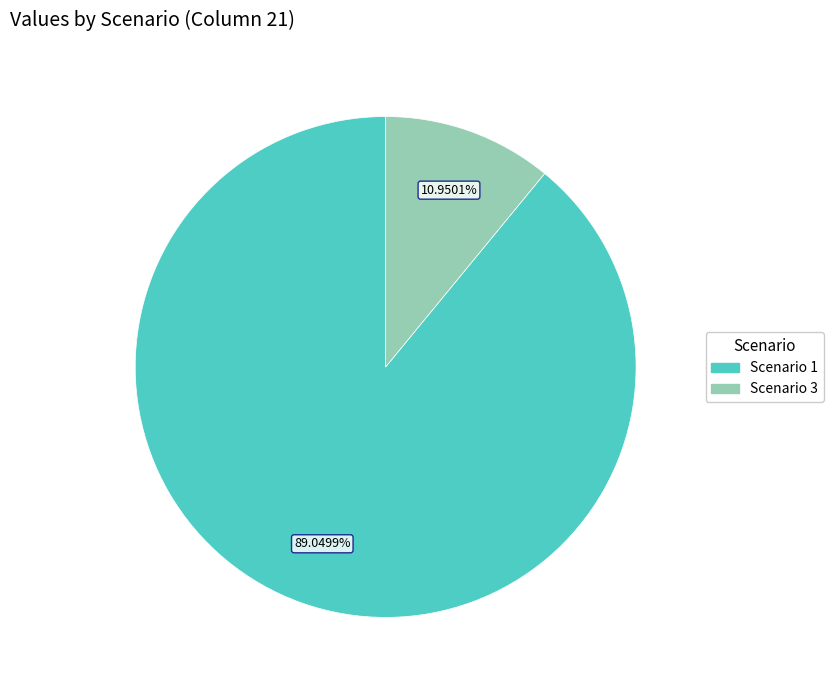

Is there a majority slice in this chart?

Yes